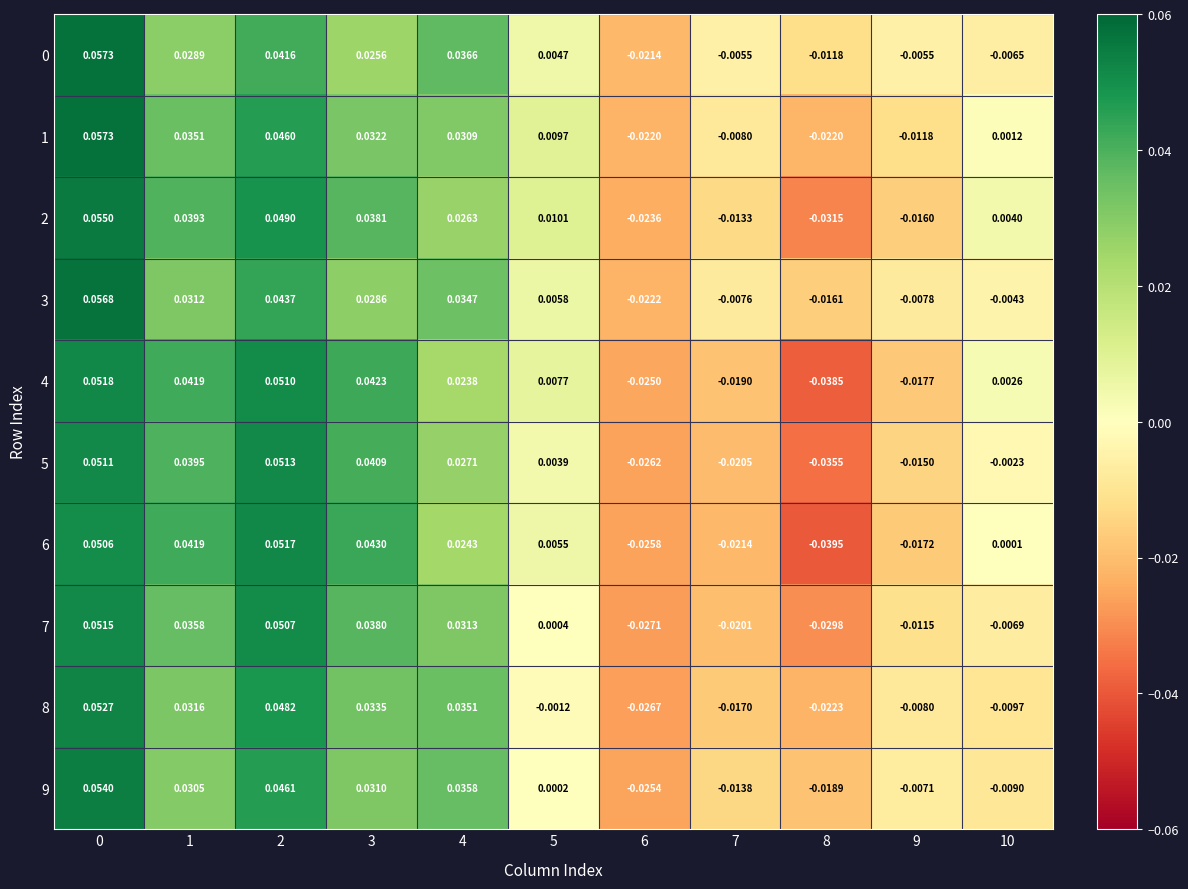

Is the value of 9 at 6 greater than the value of 3 at 6?

No